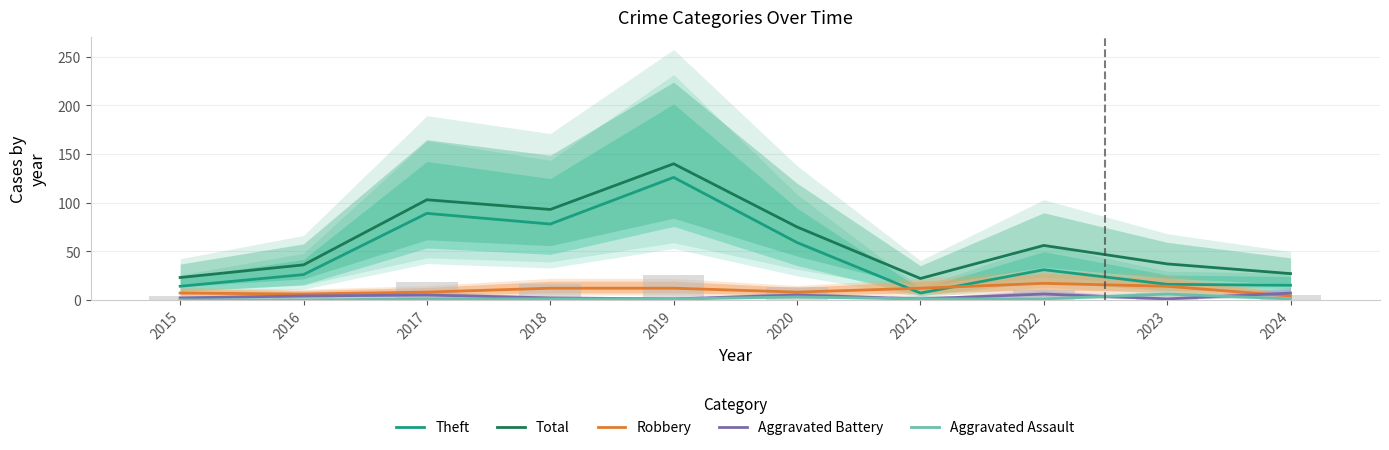

Which series changed the most between 2016 and 2020?

Total